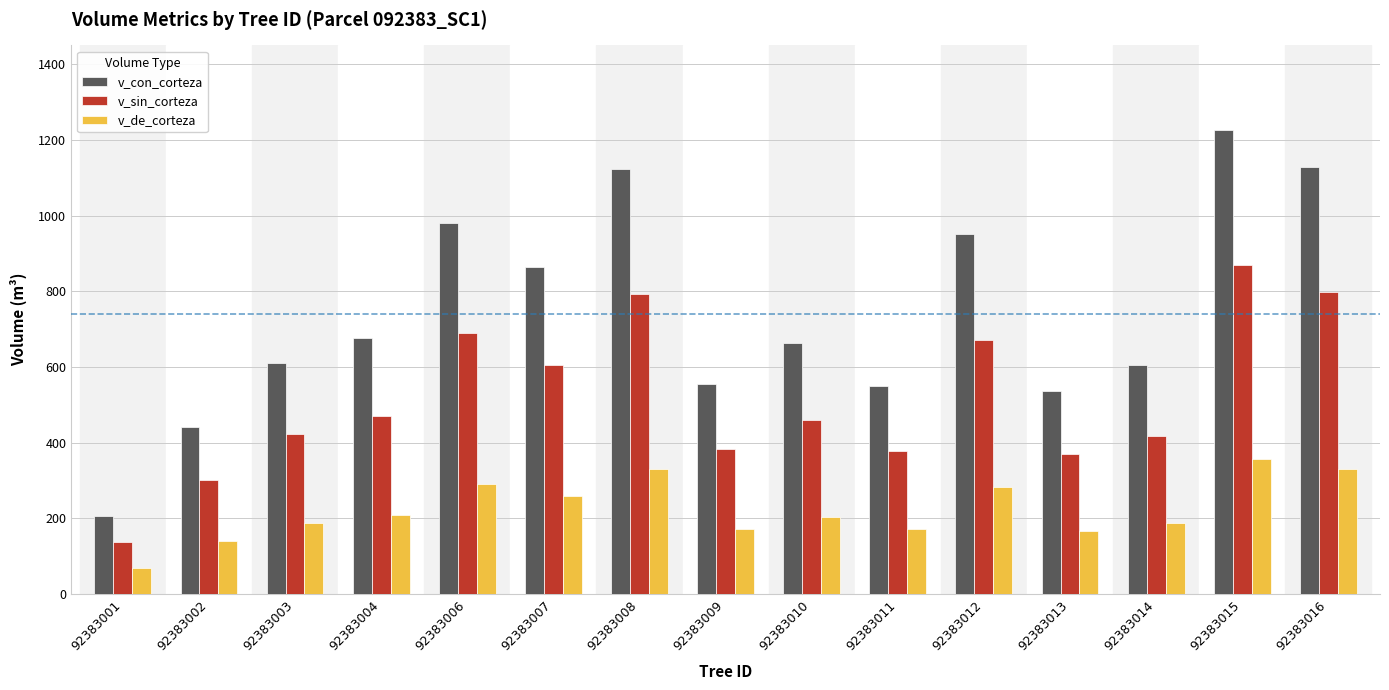

Which series has the largest total across all categories?

v_con_corteza